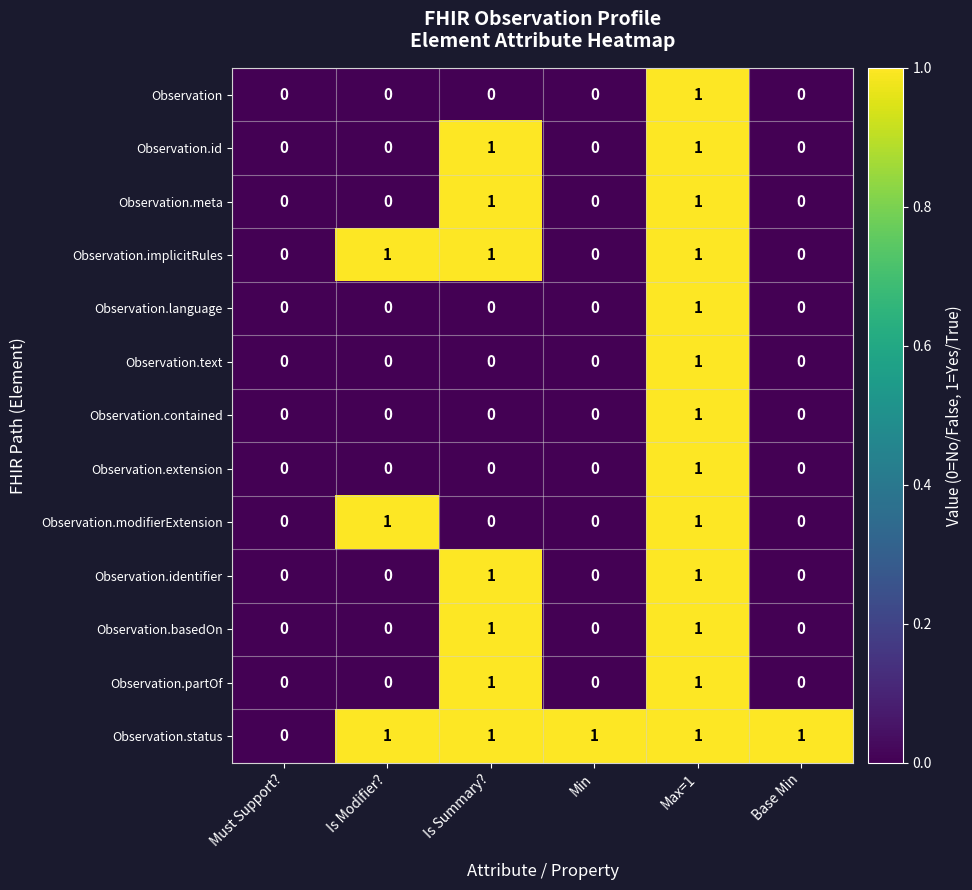

The value of Observation.text at Base Min is 1. True or false?

False